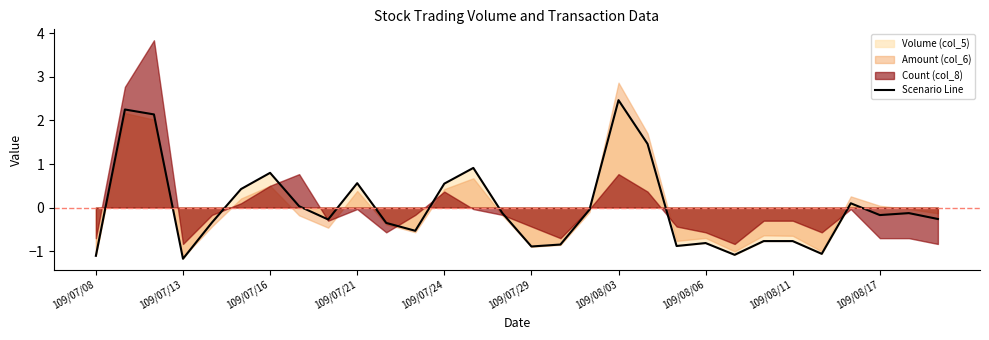

What is the lowest value of the Scenario Line series?

-1.2